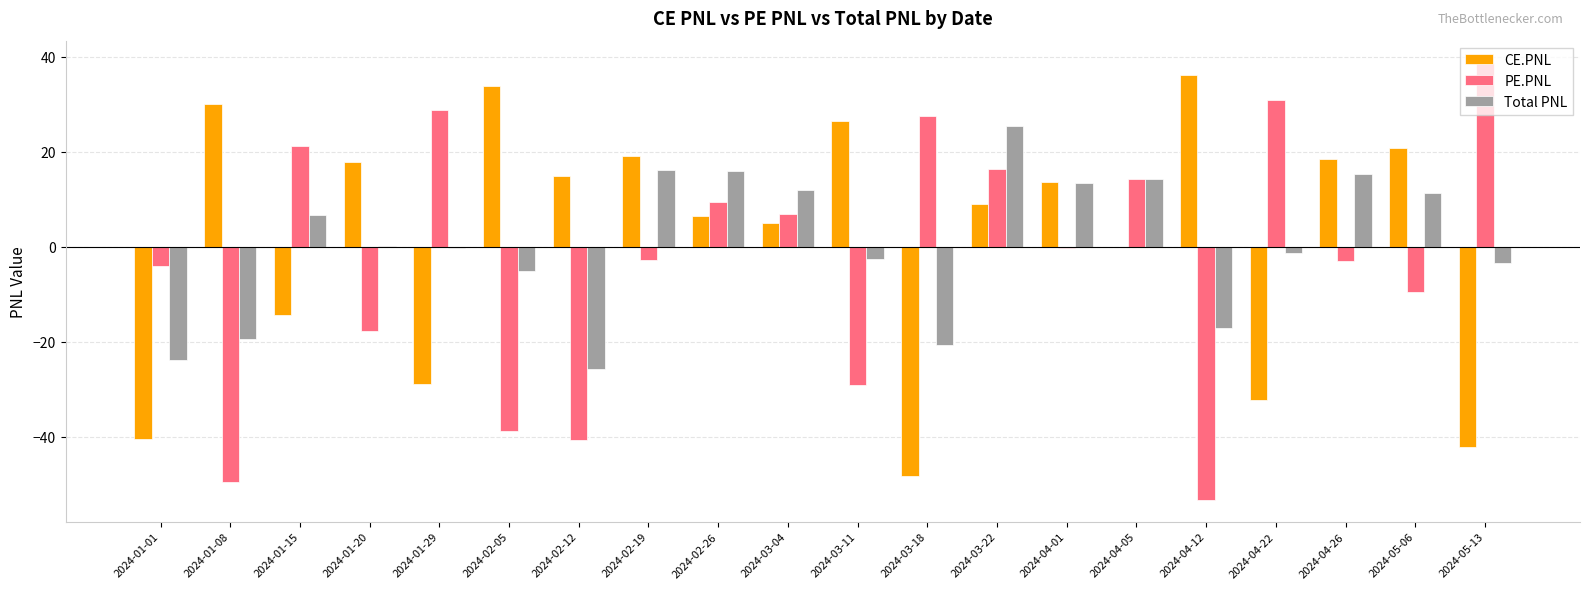

Which series changed the most between 2024-04-05 and 2024-04-22?

CE.PNL